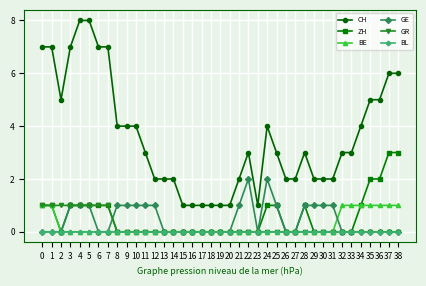

Between 14 and 35, which series saw the biggest shift?

CH